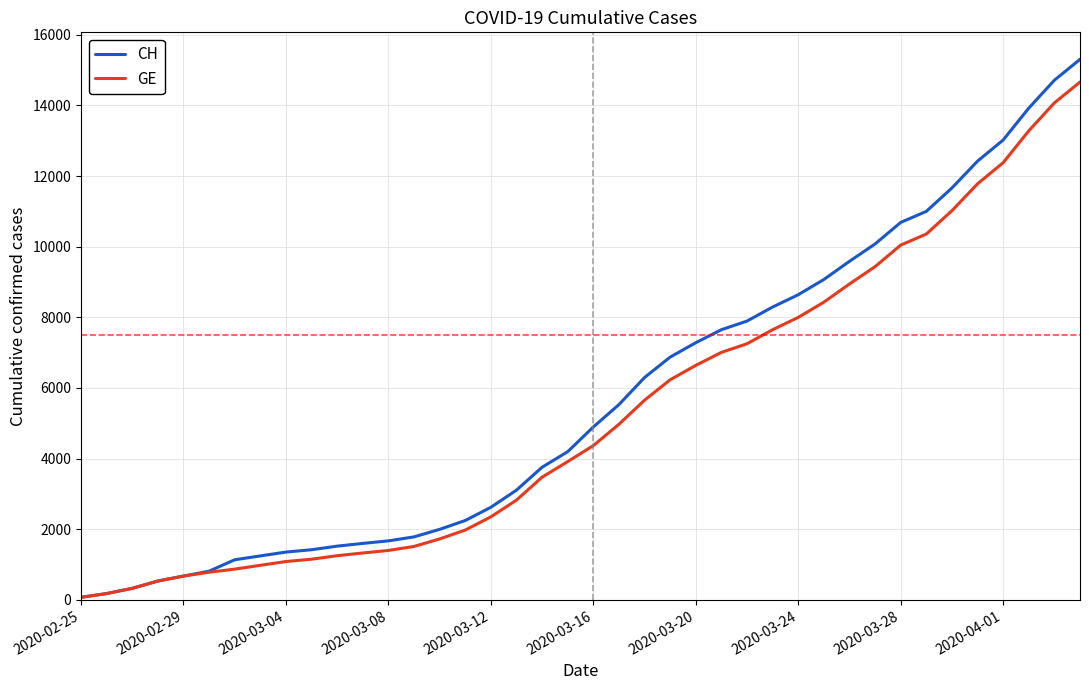

Which series has the largest range (max minus min)?

CH